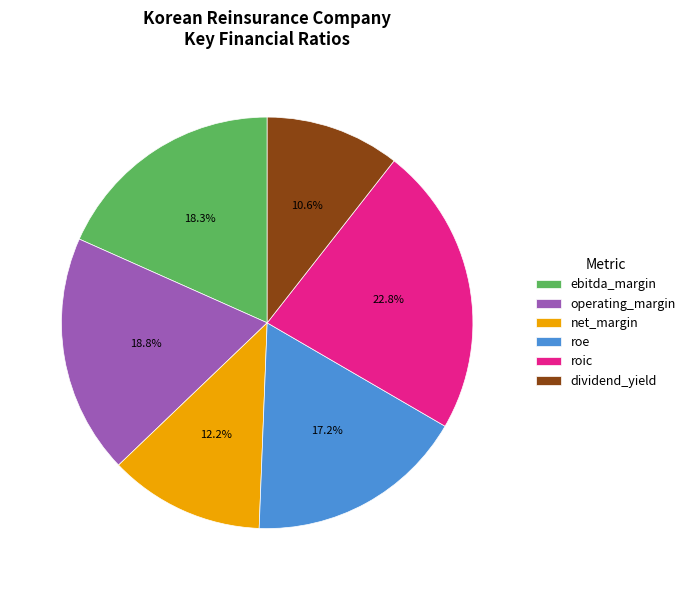

Does operating_margin represent more than half of the total?

No